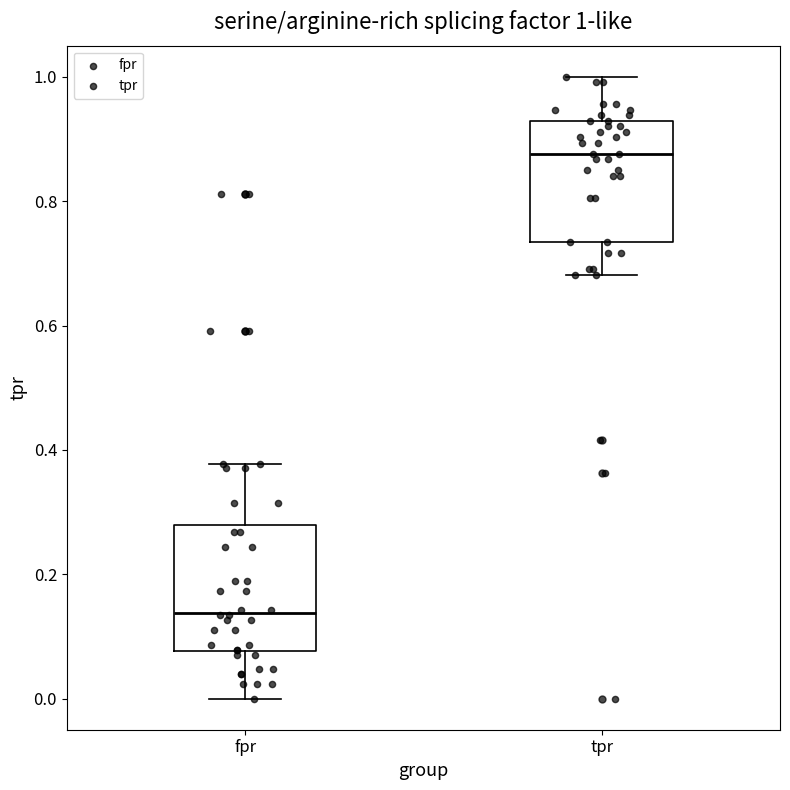

Which box's median line is the highest?

tpr